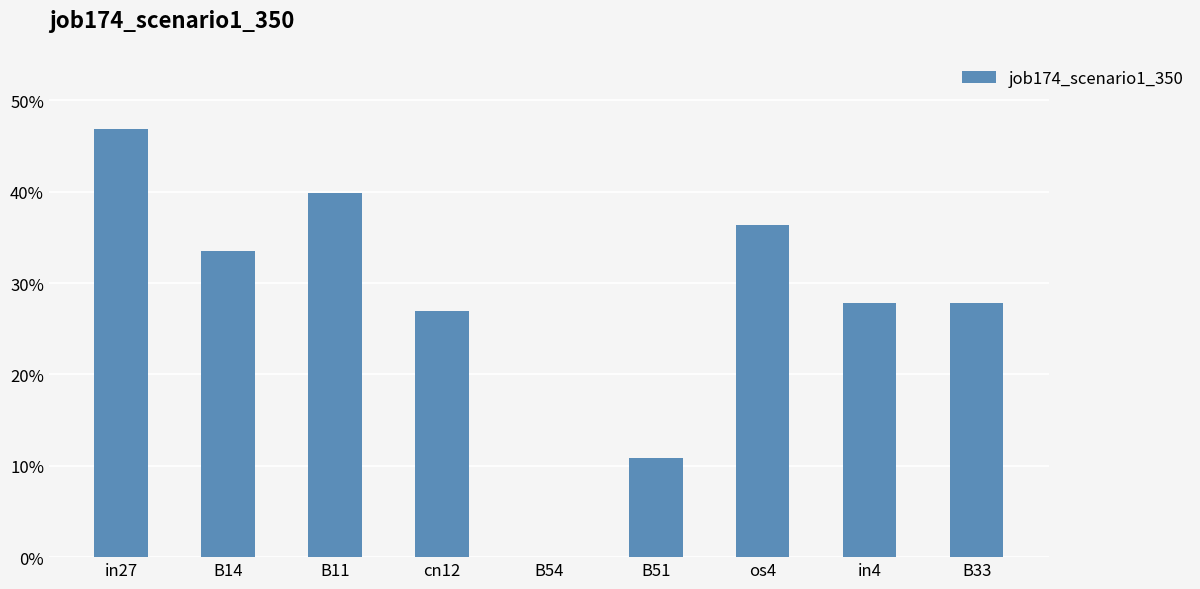

What is the greatest value displayed?

0.5